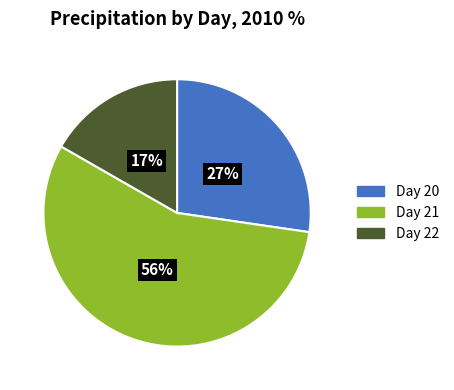

To the nearest percent, what is the difference between the largest and smallest slice percentages?

39%